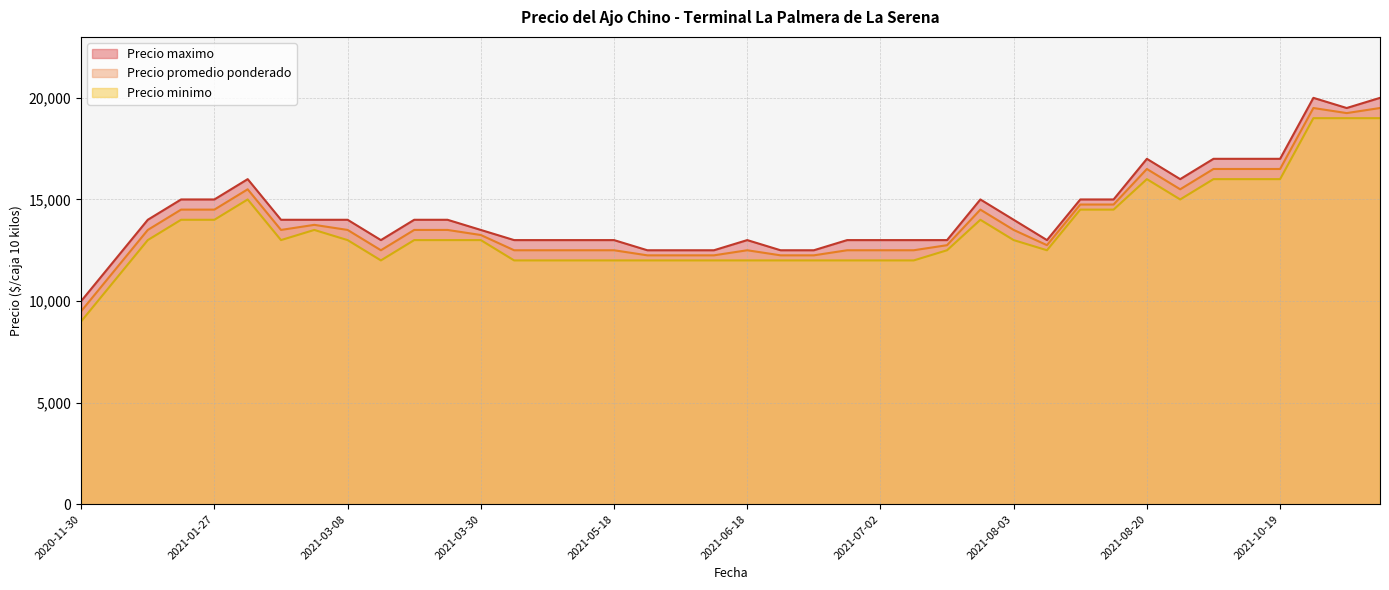

True or false: Precio maximo and Precio promedio ponderado cross at least once.

False